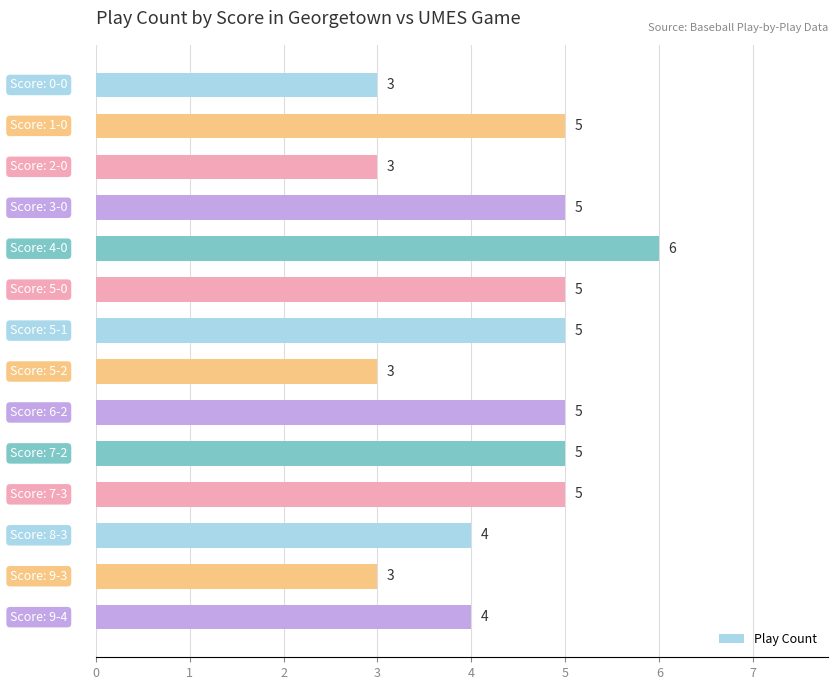

What is the minimum value shown in the chart?

3